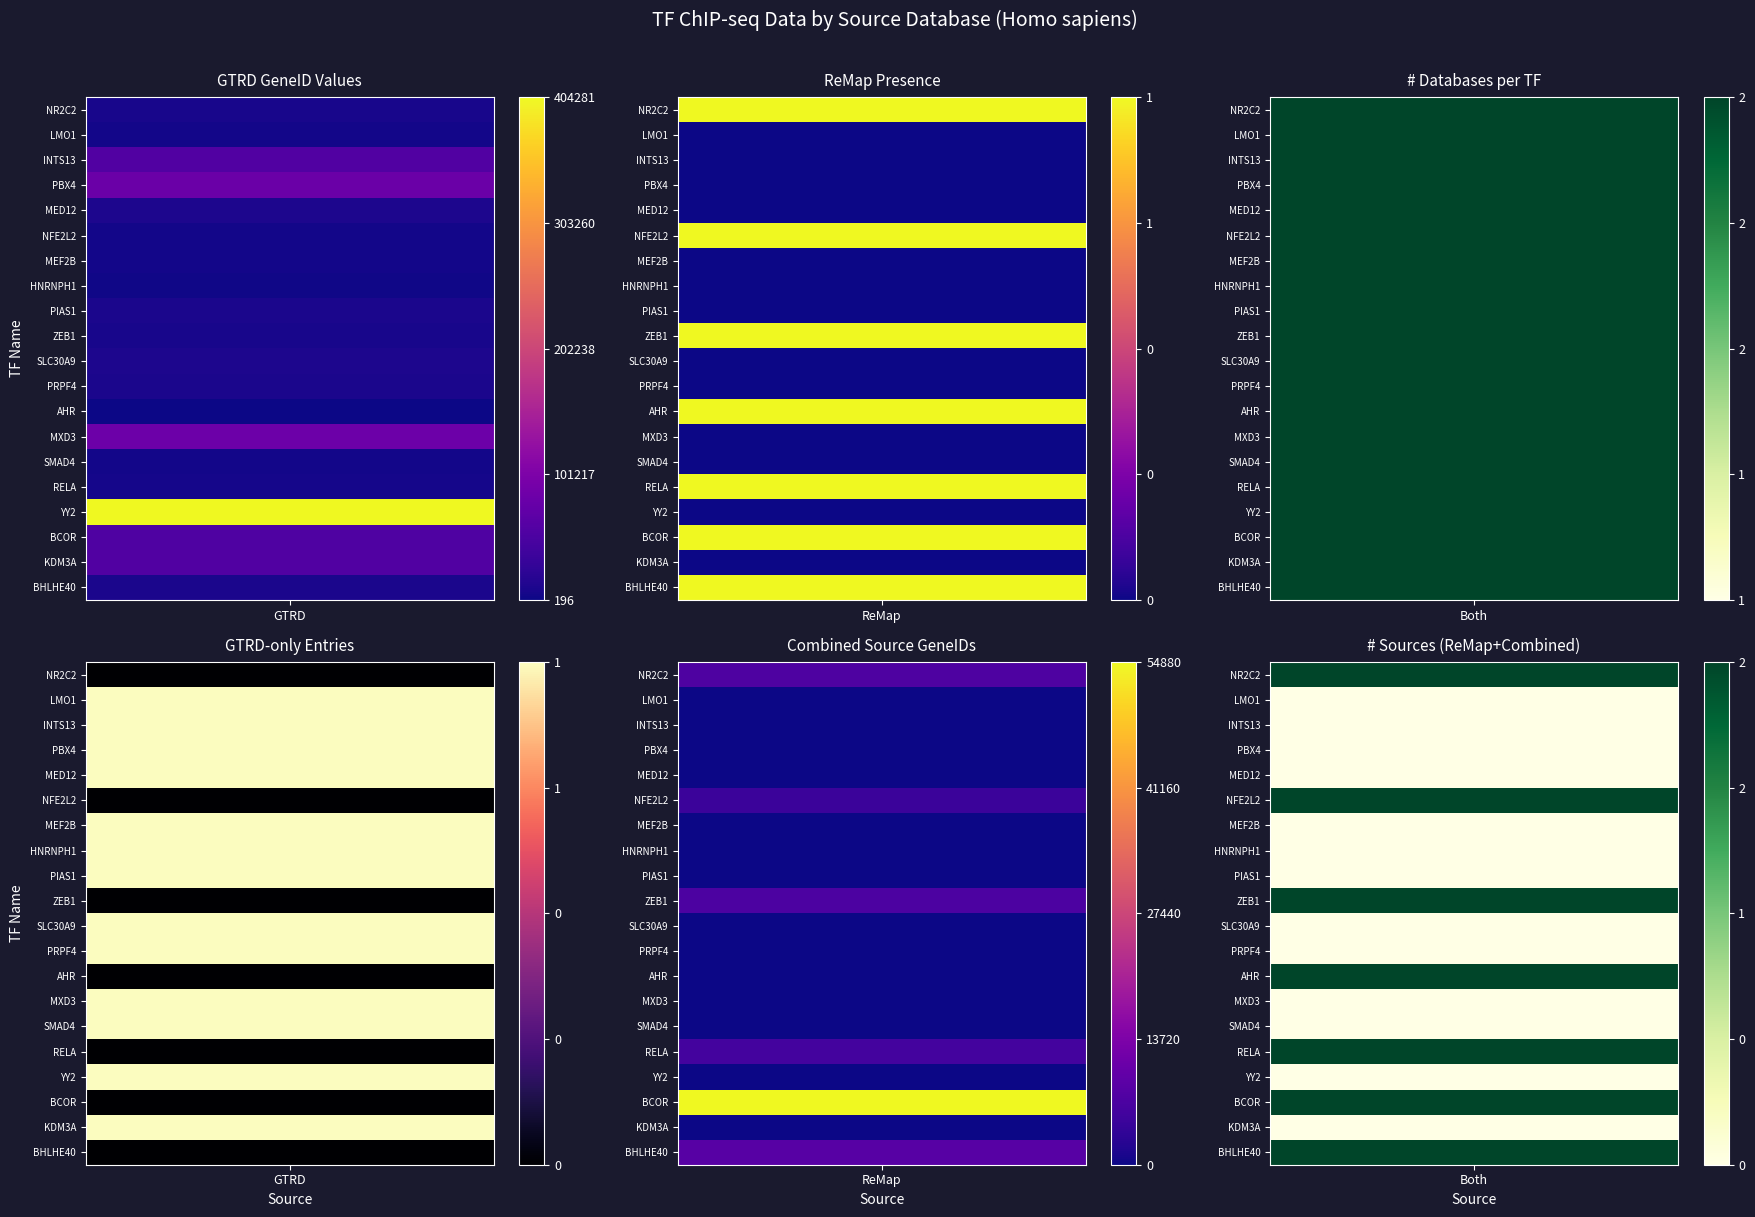

At which label is row_2 closest to 0?

GTRD